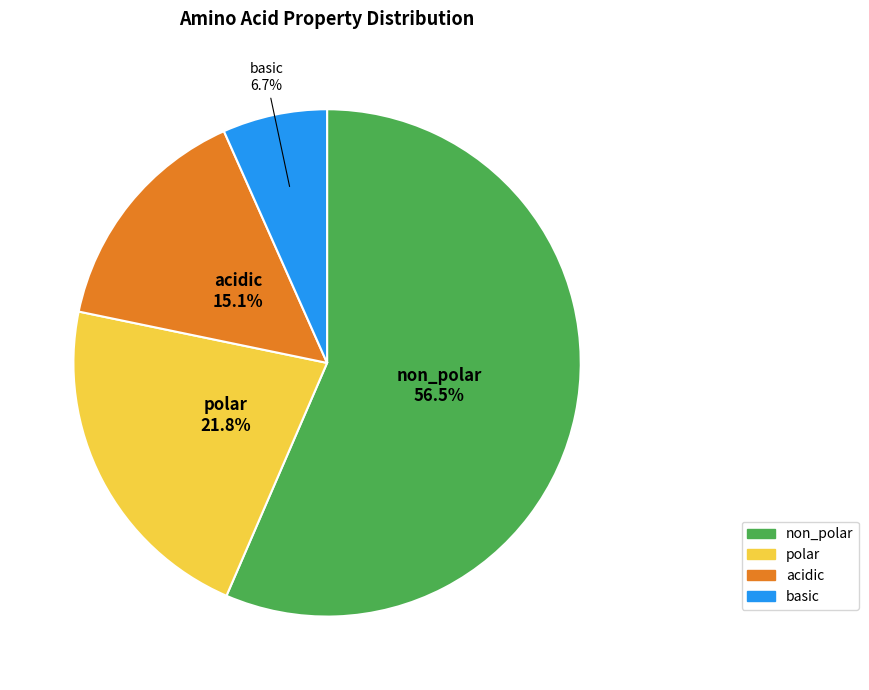

How many slices are in this pie chart?

4